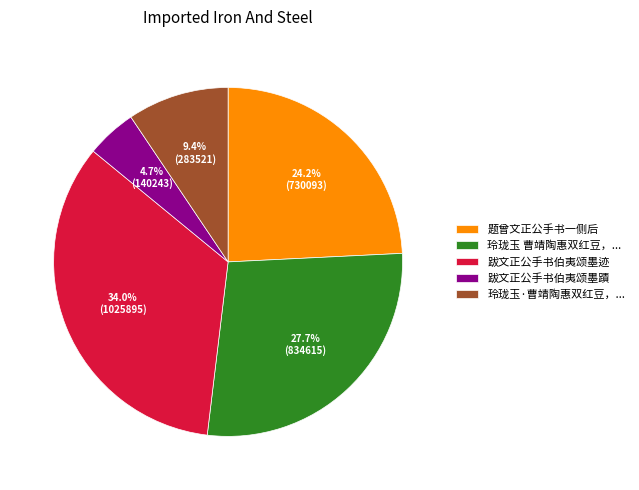

Does 玲珑玉 曹靖陶惠双红豆，... account for over 50% of the chart?

No